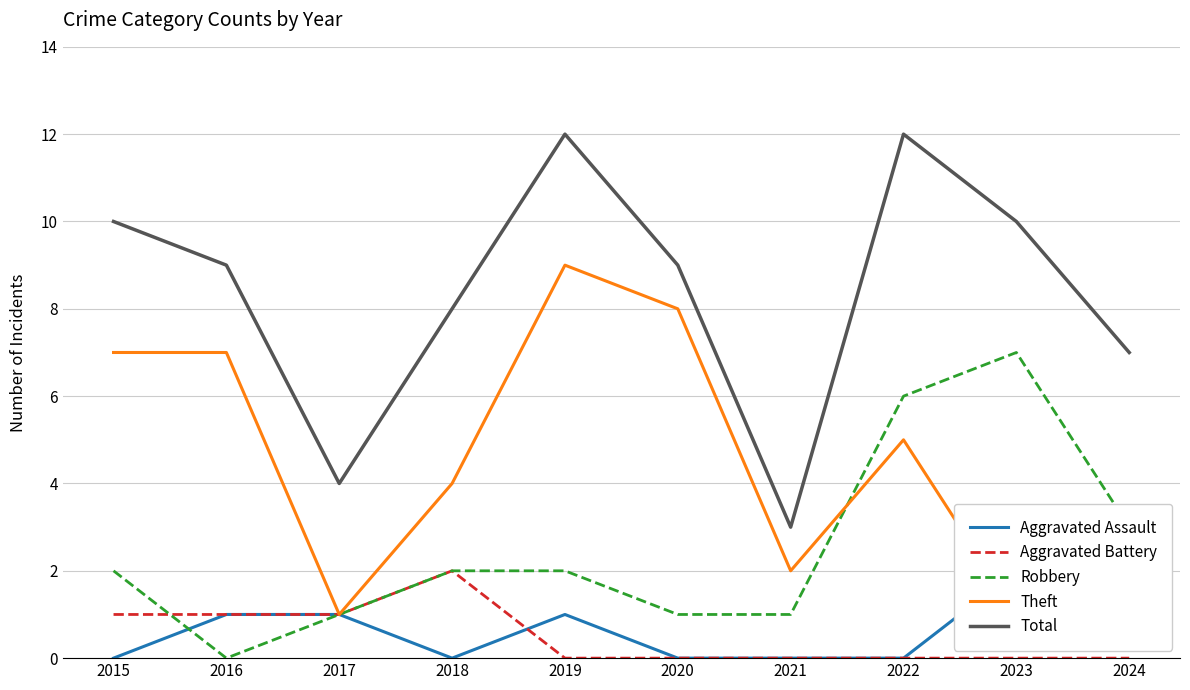

Reading left to right, what are all the values shown in this chart?

Aggravated Assault: 2015=0	2016=1	2017=1	2018=0	2019=1	2020=0	2021=0	2022=0	2023=2	2024=1
Aggravated Battery: 2015=1	2016=1	2017=1	2018=2	2019=0	2020=0	2021=0	2022=0	2023=0	2024=0
Robbery: 2015=2	2016=0	2017=1	2018=2	2019=2	2020=1	2021=1	2022=6	2023=7	2024=3
Theft: 2015=7	2016=7	2017=1	2018=4	2019=9	2020=8	2021=2	2022=5	2023=1	2024=3
Total: 2015=10	2016=9	2017=4	2018=8	2019=12	2020=9	2021=3	2022=12	2023=10	2024=7